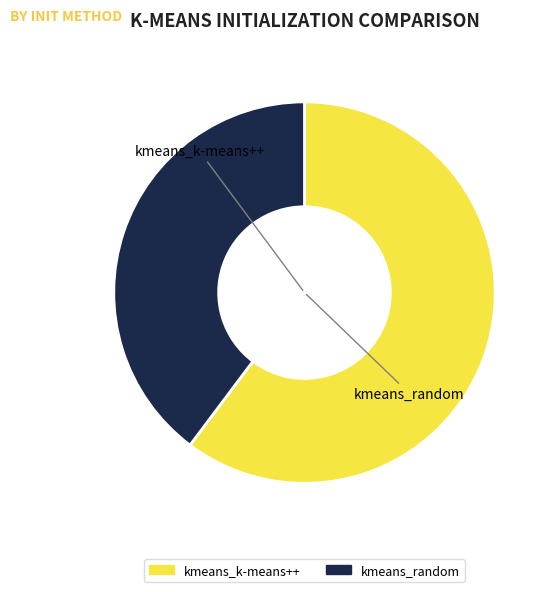

To the nearest percent, what percentage of the pie is kmeans_random?

40%